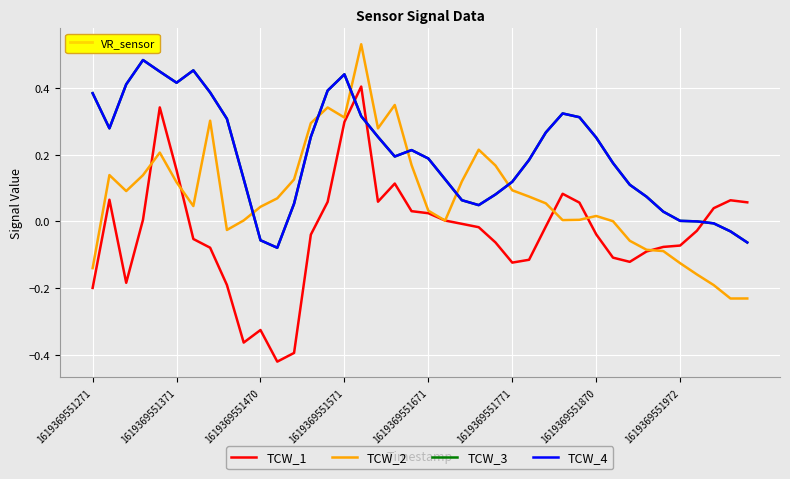

Is this an area chart (filled region under the line)?

No